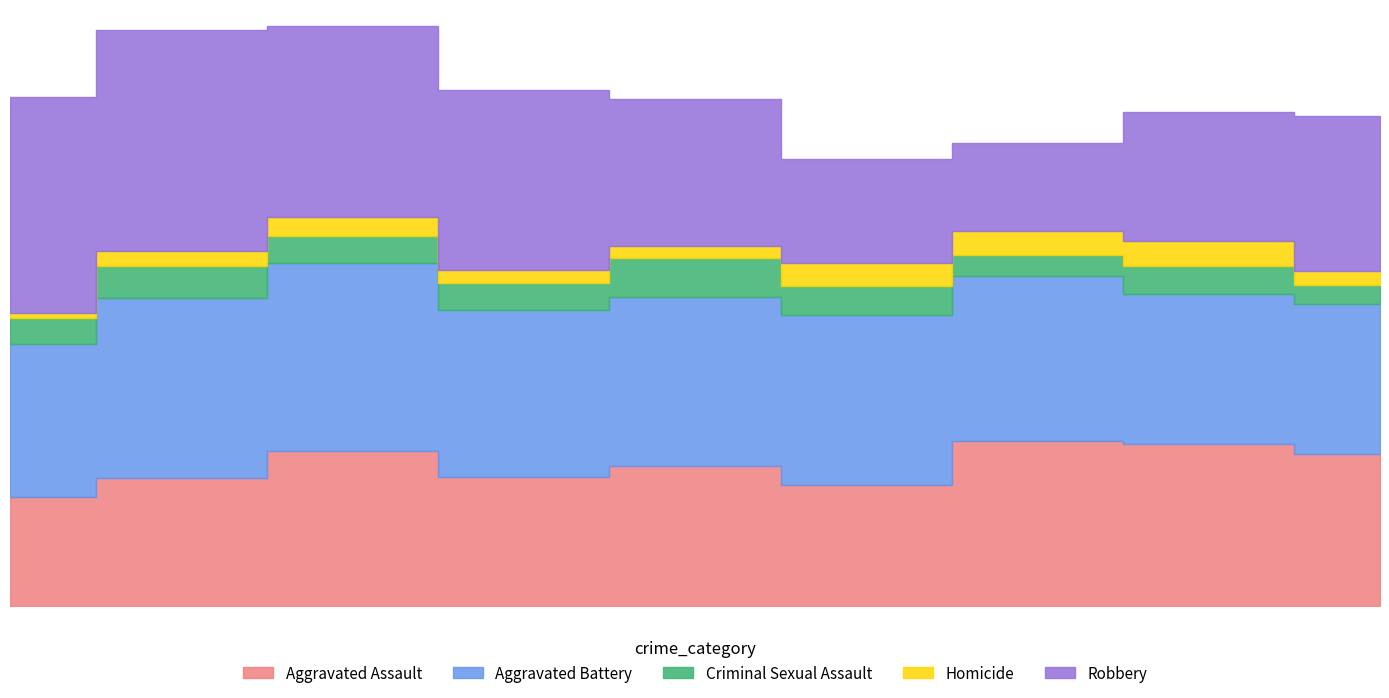

Where is Criminal Sexual Assault nearest to the value 34?

2020